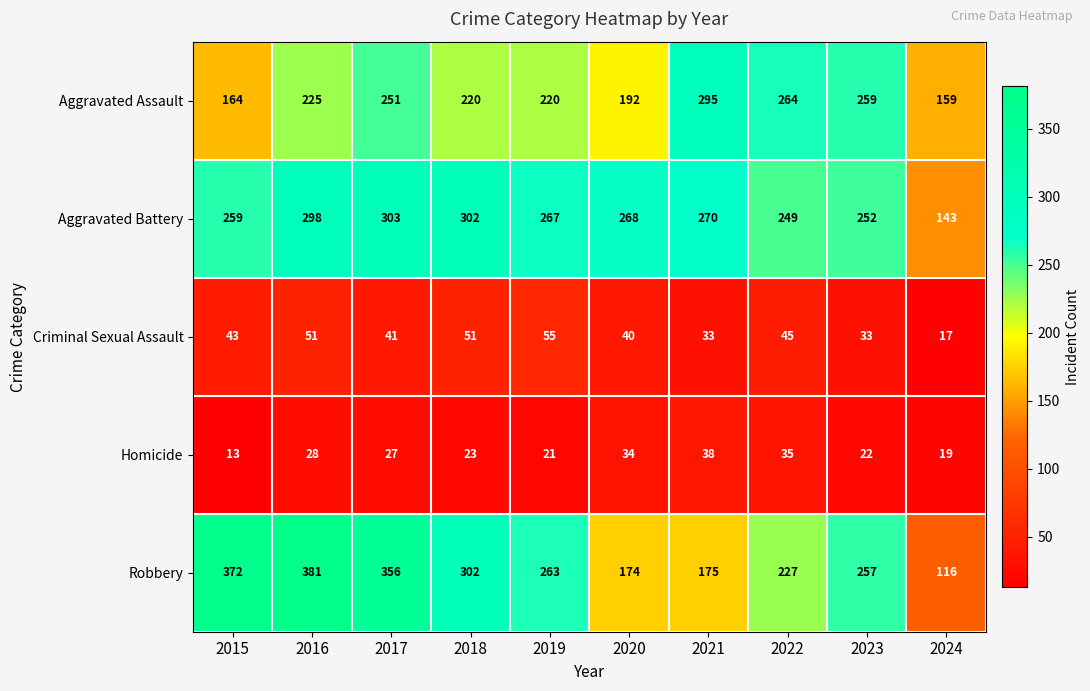

What is the difference between the second highest and minimum values in the Criminal Sexual Assault series?

34